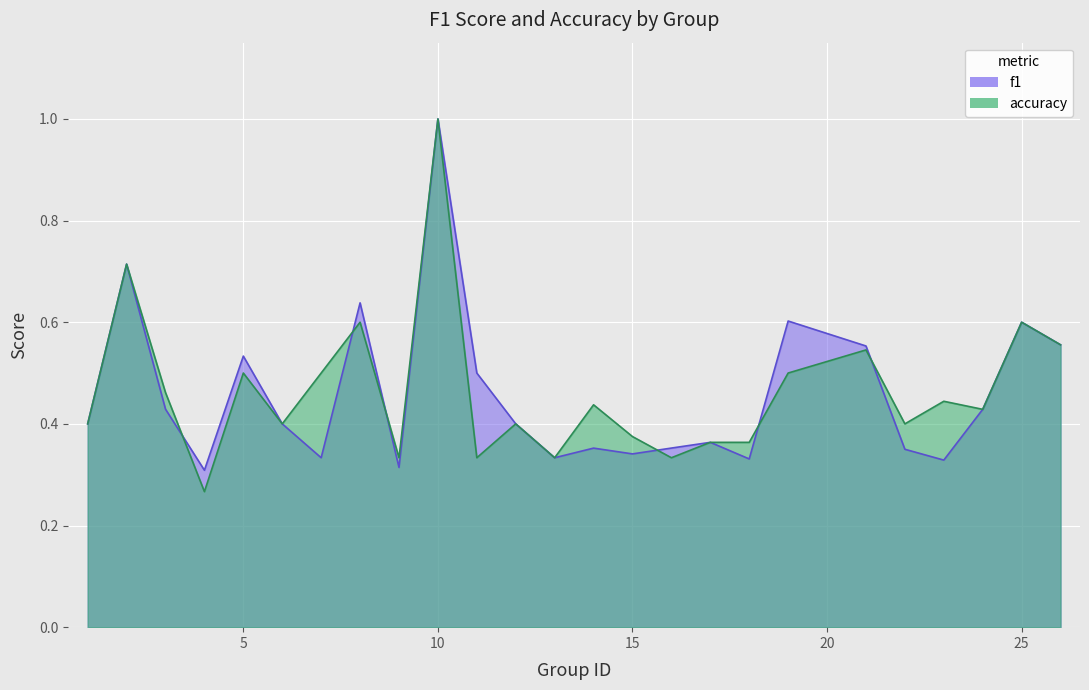

How many times do f1 and accuracy cross each other?

6